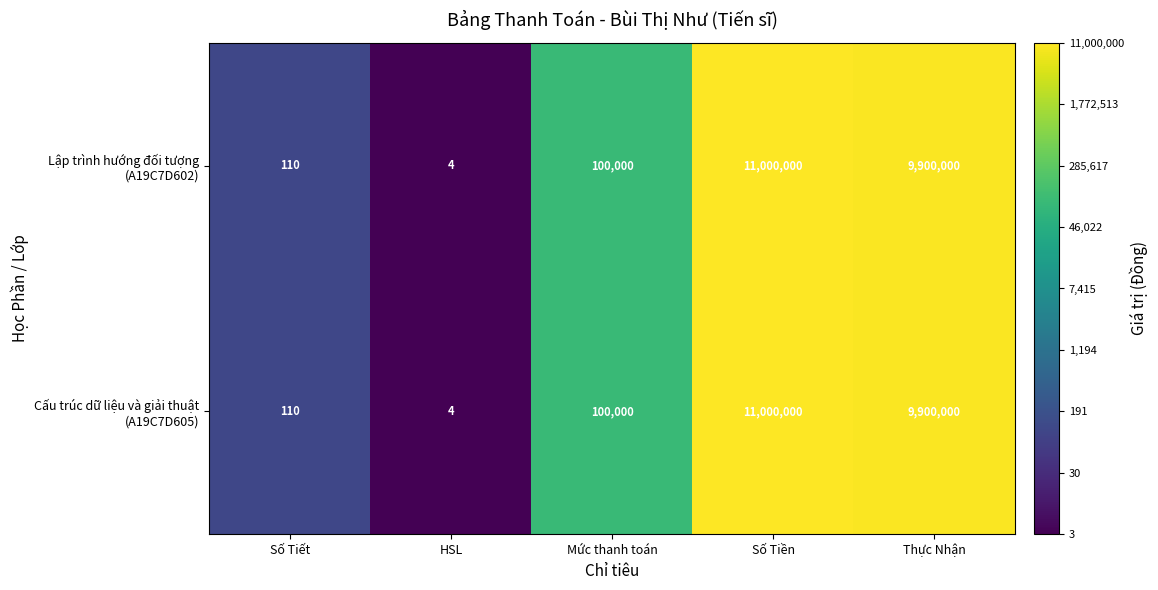

At which category is the sum across all series the highest?

Số Tiền